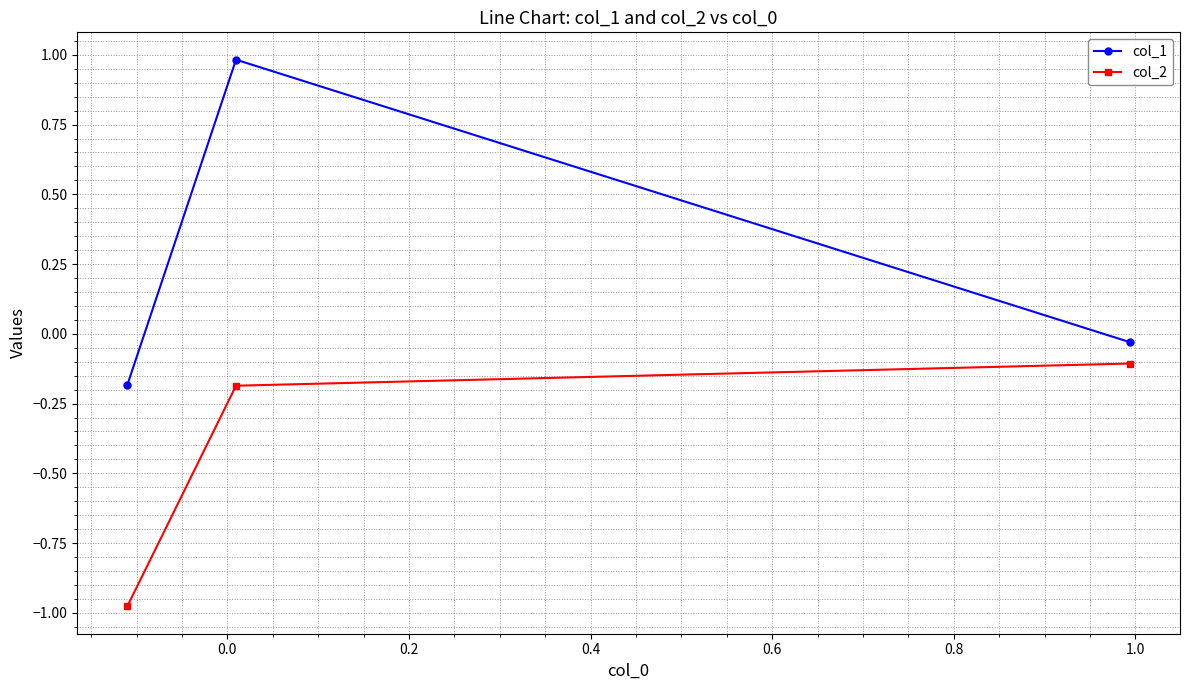

Which series has the widest spread of values?

col_1